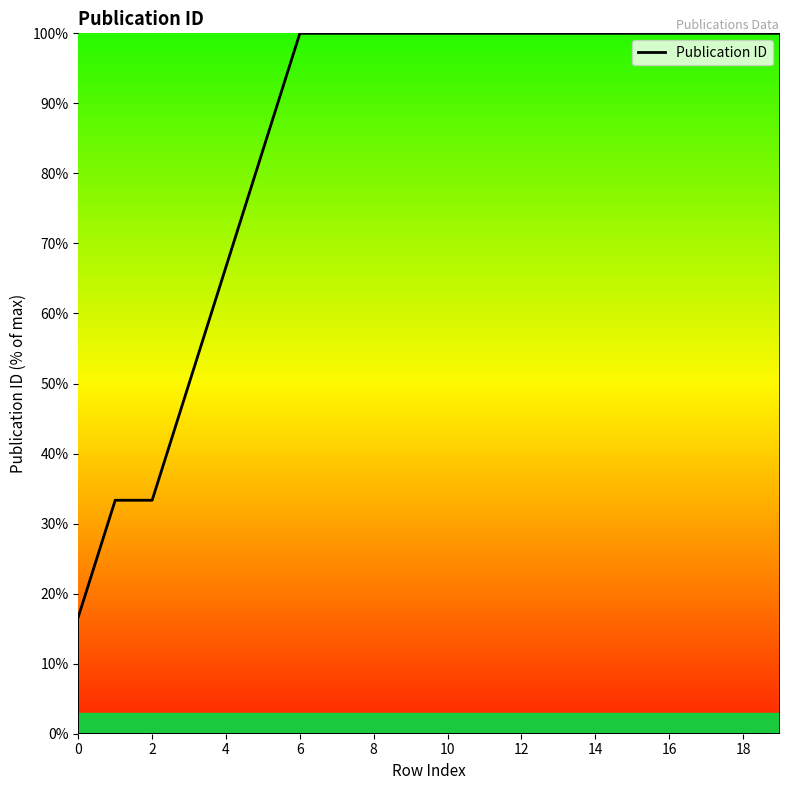

What is the difference between the maximum and minimum values?

83.3